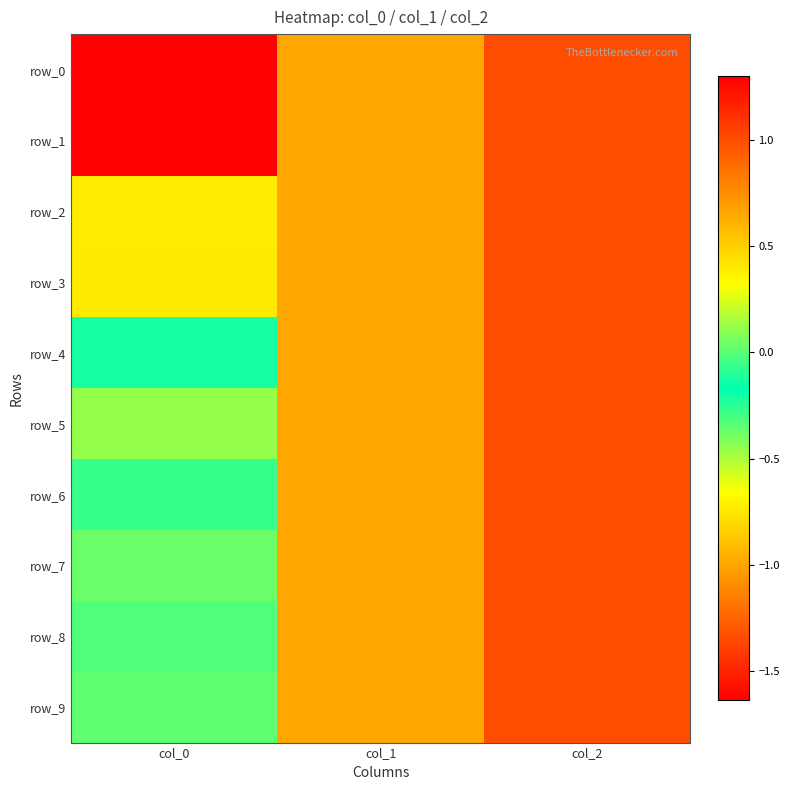

How many series are shown in this chart?

10